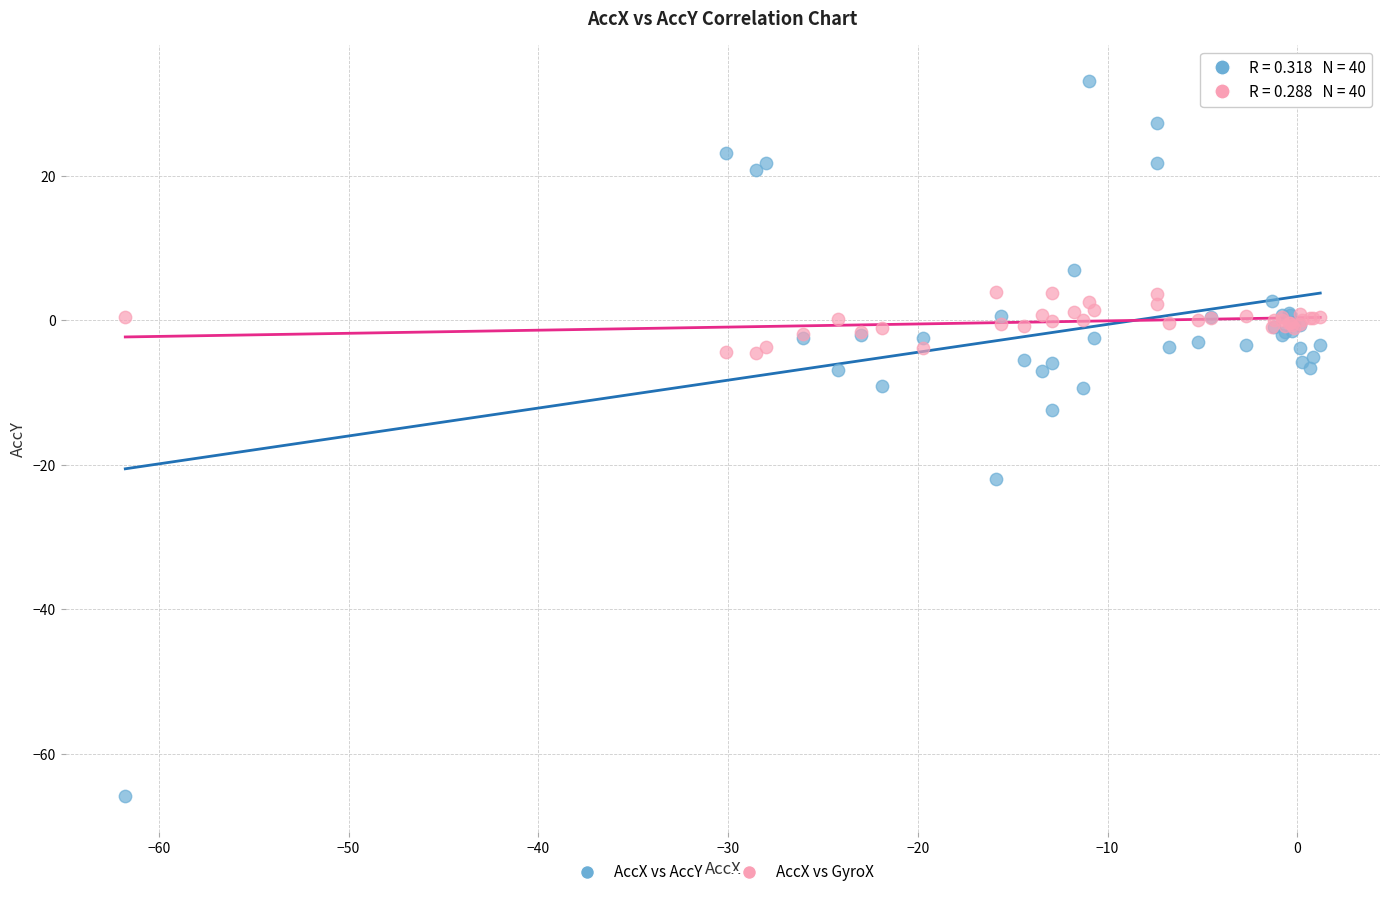

What are all the series names shown in the legend?

AccX vs AccY, AccX vs GyroX